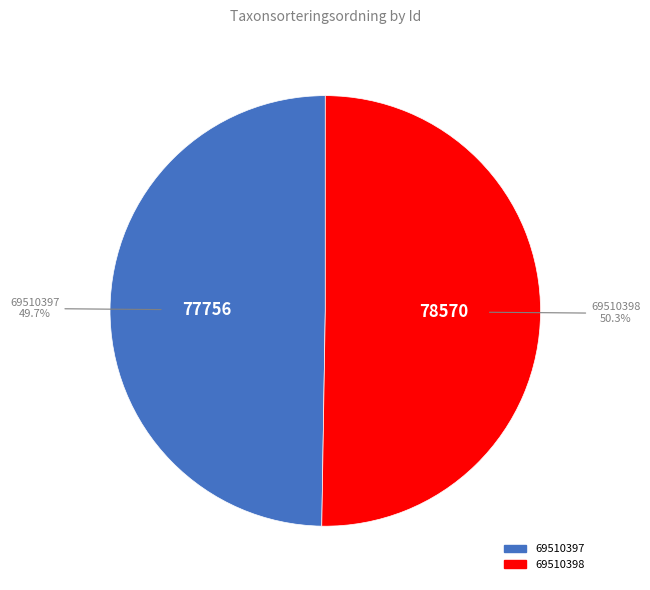

What is the smallest slice in the pie chart?

69510397